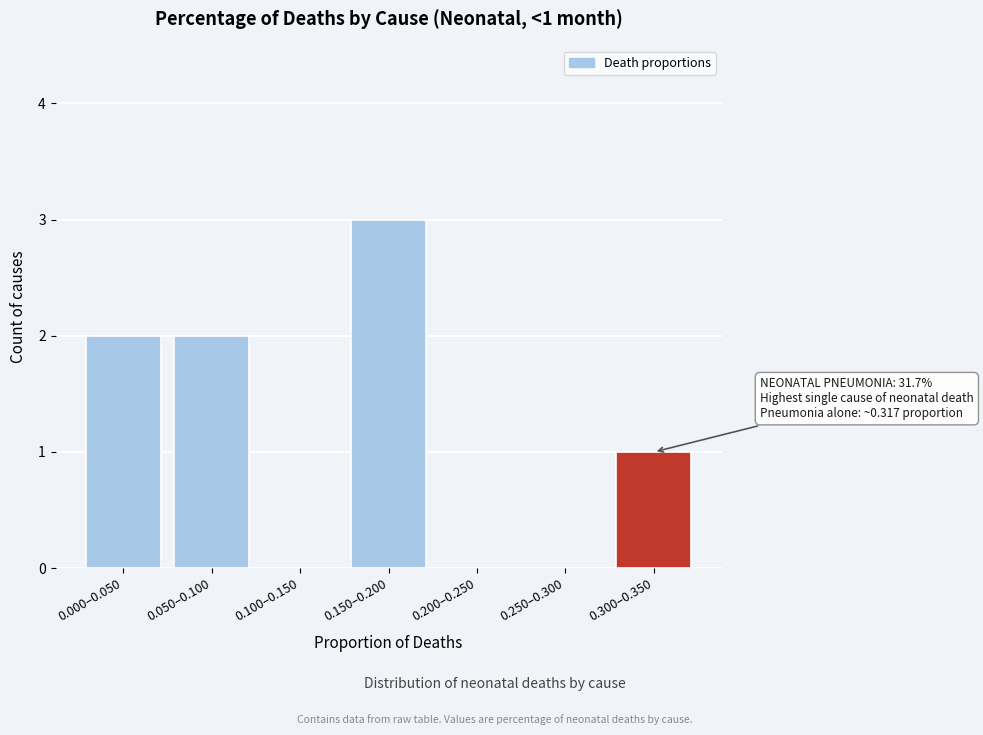

Reading left to right, extract all data points from this chart.

0.000–0.050=2	0.050–0.100=2	0.100–0.150=0	0.150–0.200=3	0.200–0.250=0	0.250–0.300=0	0.300–0.350=1